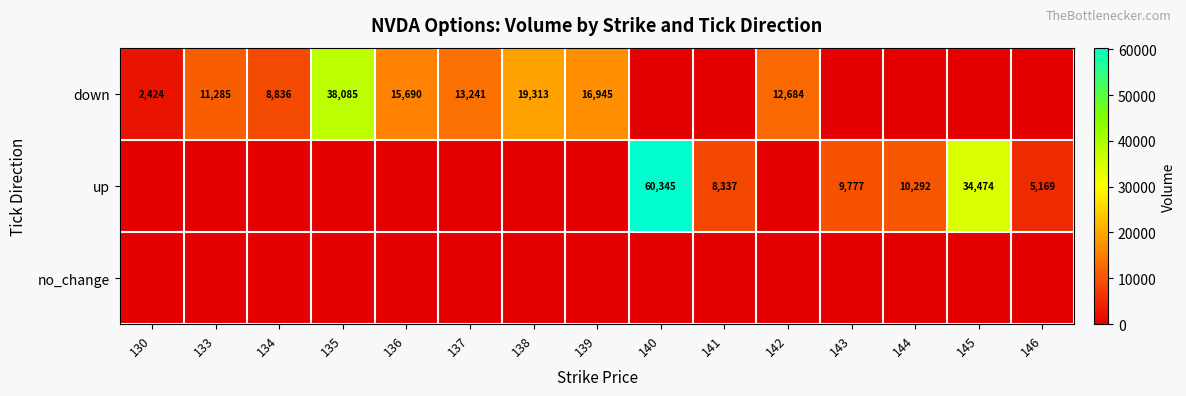

The value of up at 145 is 34474. True or false?

True